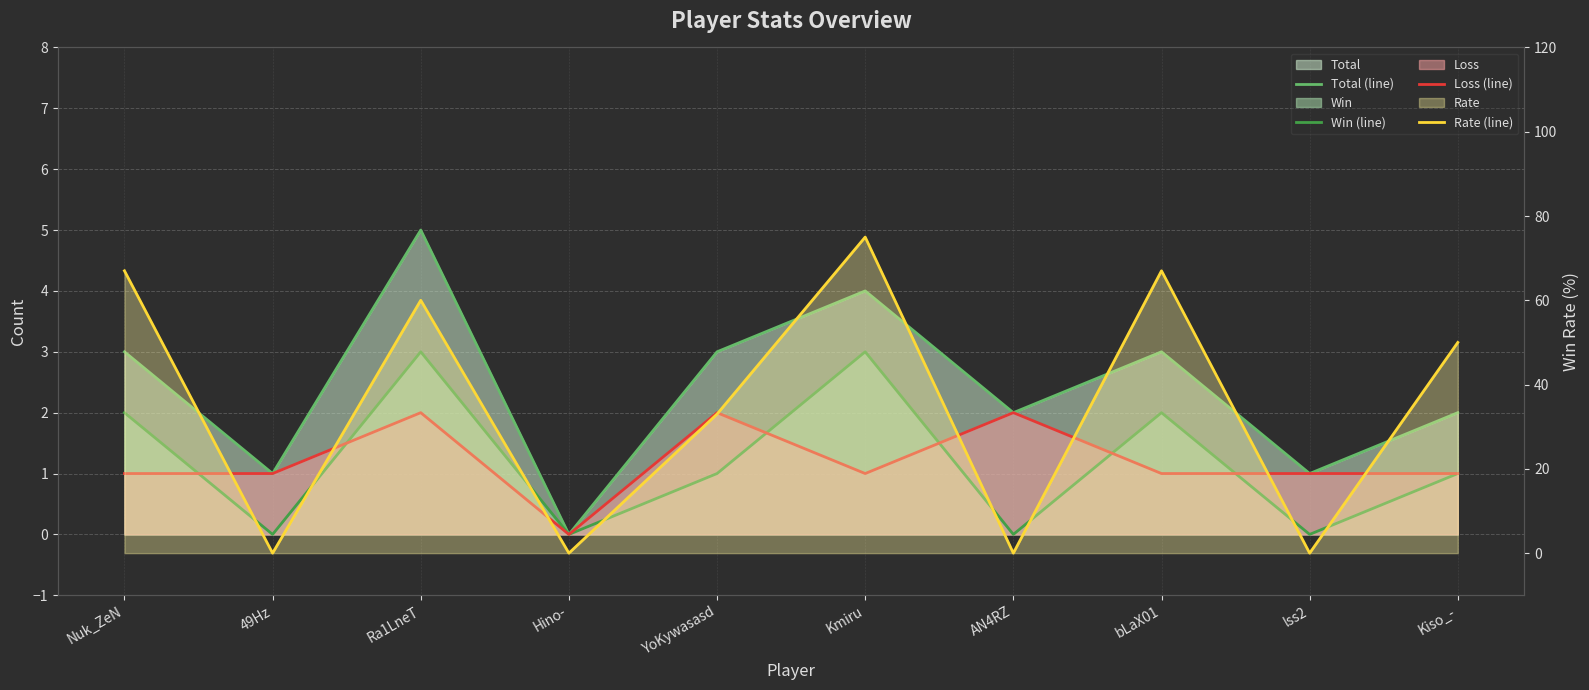

How many interior local valleys does the Win (line) series have?

4